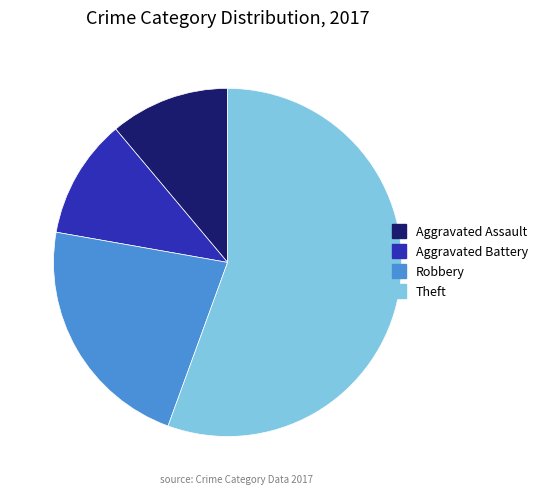

Which slice is the largest?

Theft